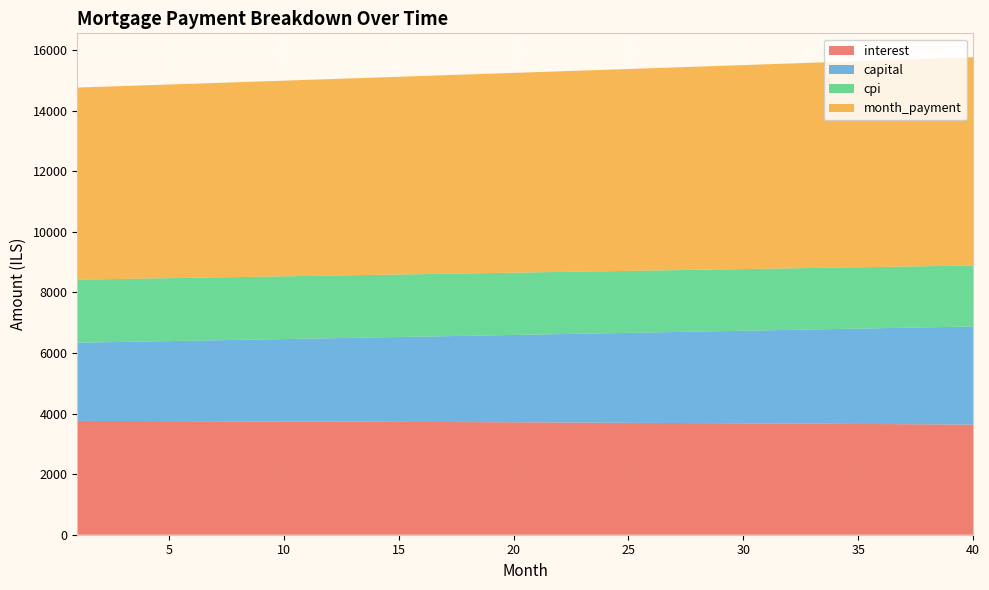

Reading right to left, list all the values displayed in this chart.

interest: 3635.4	3640.0	3644.4	3648.8	3653.1	3657.3	3661.4	3665.4	3669.4	3673.3	3677.2	3680.9	3684.6	3688.2	3691.7	3695.2	3698.6	3701.9	3705.1	3708.3	3711.4	3714.4	3717.4	3720.3	3723.1	3725.9	3728.6	3731.2	3733.8	3736.3	3738.7	3741.1	3743.4	3745.7	3747.8	3750.0	3752.0	3754.0	3755.9	3757.8
capital: 3240.3	3221.4	3202.7	3184.1	3165.6	3147.3	3129.0	3110.8	3092.7	3074.8	3056.9	3039.2	3021.5	3004.0	2986.5	2969.2	2952.0	2934.8	2917.8	2900.8	2884.0	2867.2	2850.6	2834.0	2817.6	2801.2	2784.9	2768.8	2752.7	2736.7	2720.8	2705.0	2689.3	2673.7	2658.2	2642.7	2627.4	2612.1	2596.9	2581.9
cpi: 2012.9	2015.5	2018.0	2020.5	2022.9	2025.3	2027.6	2029.9	2032.1	2034.3	2036.5	2038.6	2040.7	2042.7	2044.7	2046.7	2048.6	2050.5	2052.3	2054.1	2055.9	2057.6	2059.3	2060.9	2062.5	2064.1	2065.6	2067.1	2068.6	2070.0	2071.4	2072.8	2074.1	2075.3	2076.6	2077.8	2079.0	2080.1	2081.2	2082.3
month_payment: 6875.7	6861.4	6847.1	6832.9	6818.7	6804.5	6790.4	6776.3	6762.2	6748.1	6734.1	6720.1	6706.1	6692.2	6678.3	6664.4	6650.5	6636.7	6622.9	6609.1	6595.4	6581.7	6568.0	6554.3	6540.7	6527.1	6513.5	6500.0	6486.5	6473.0	6459.5	6446.1	6432.7	6419.3	6406.0	6392.7	6379.4	6366.1	6352.9	6339.7